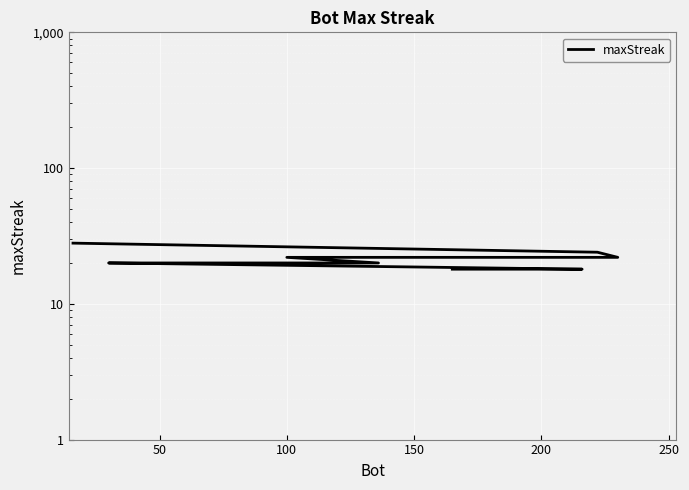

Count the number of categories in the chart.

20